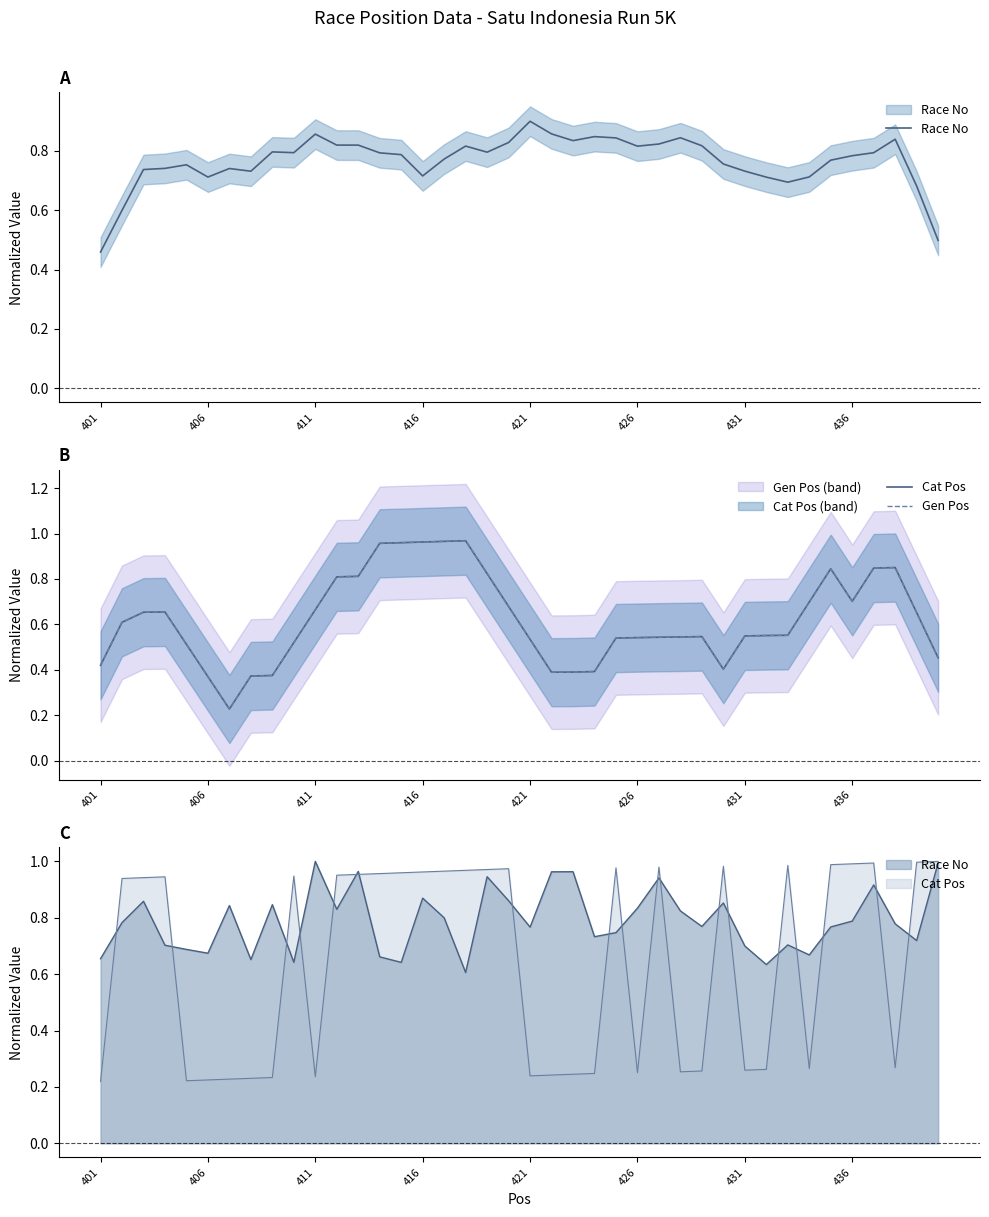

At how many categories does at least one series exceed 0?

40